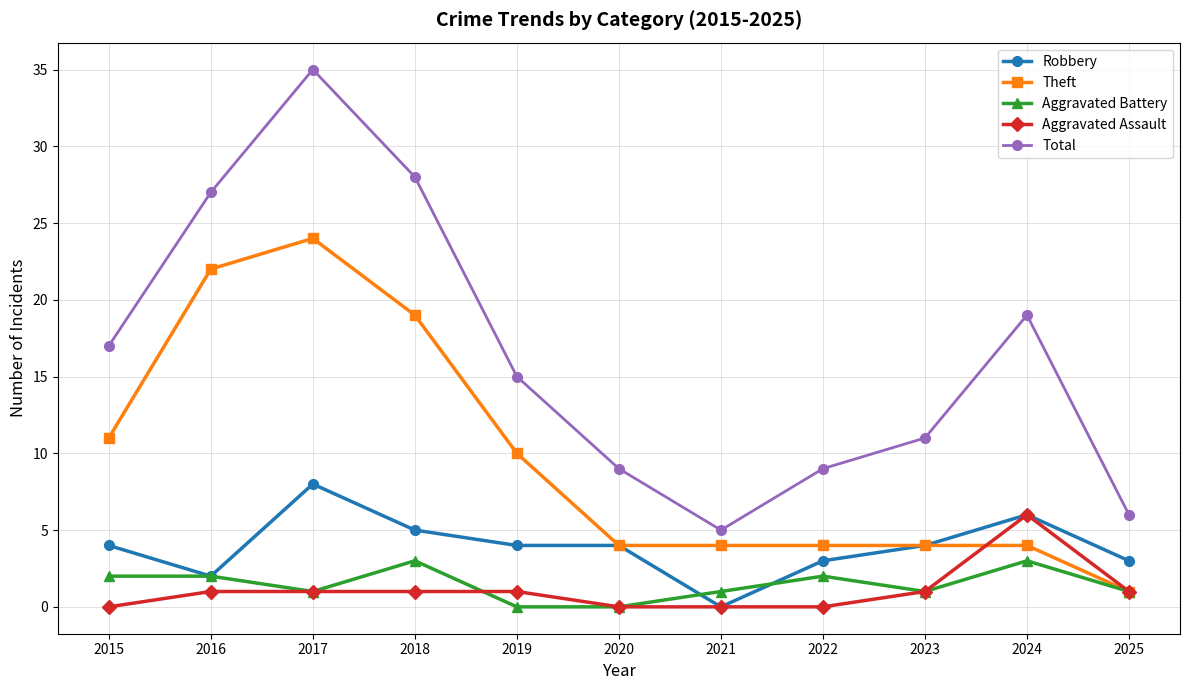

The Total series shows 27 at 2016. True or false?

True